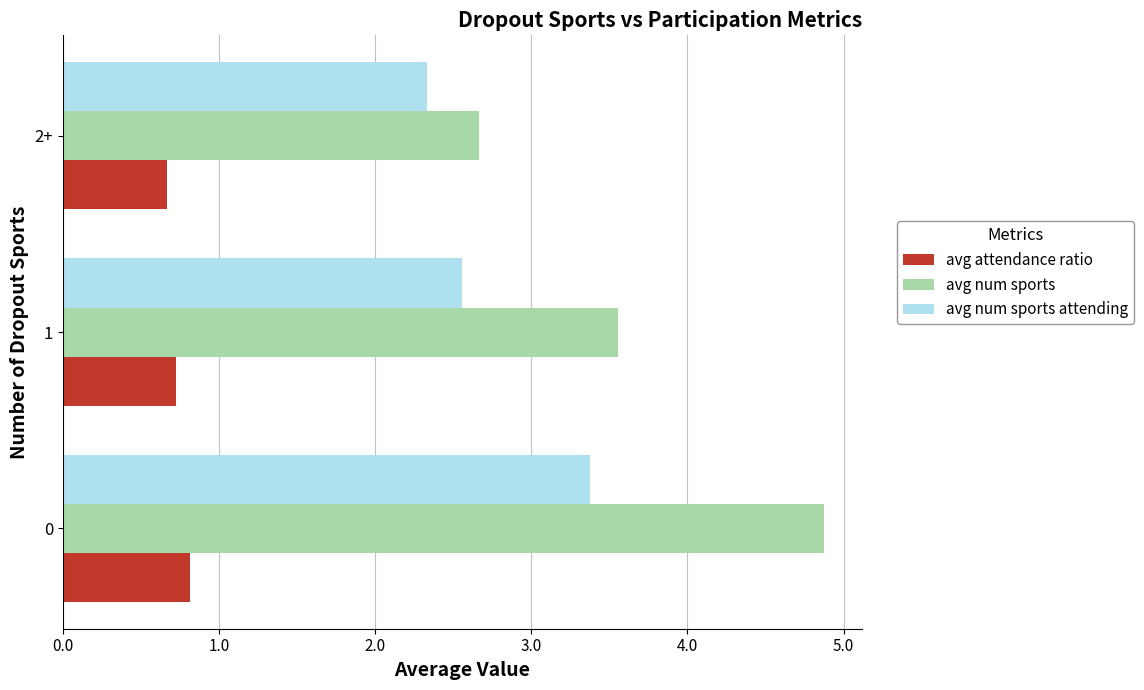

Which series has the largest total across all categories?

avg num sports